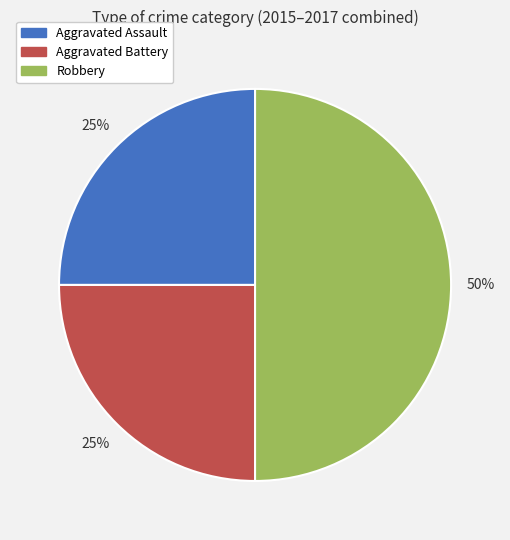

The Aggravated Assault slice represents 19% of the pie. True or false?

False